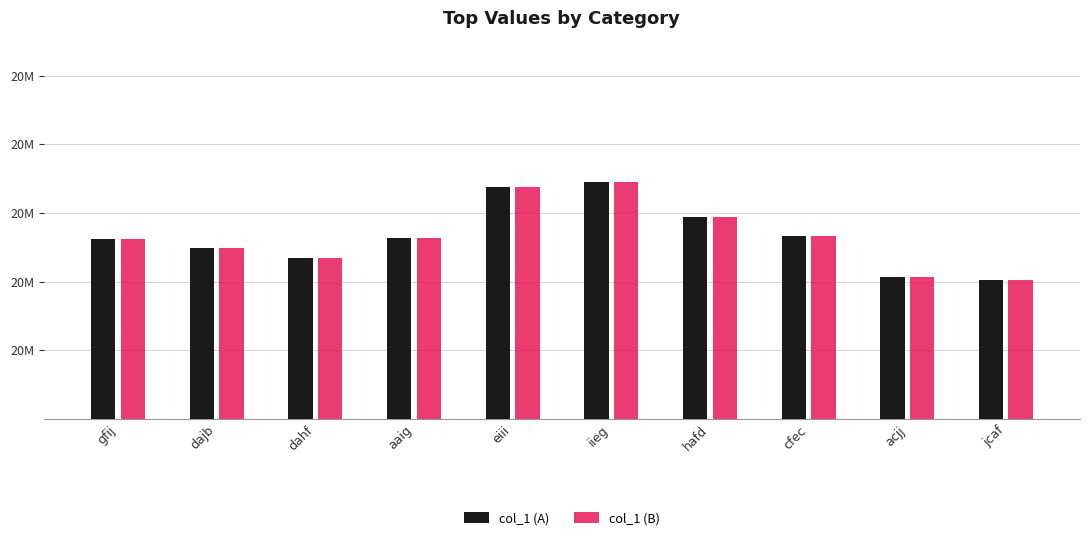

Is the value of col_1 (B) at dahf greater than the value of col_1 (A) at acjj?

Yes